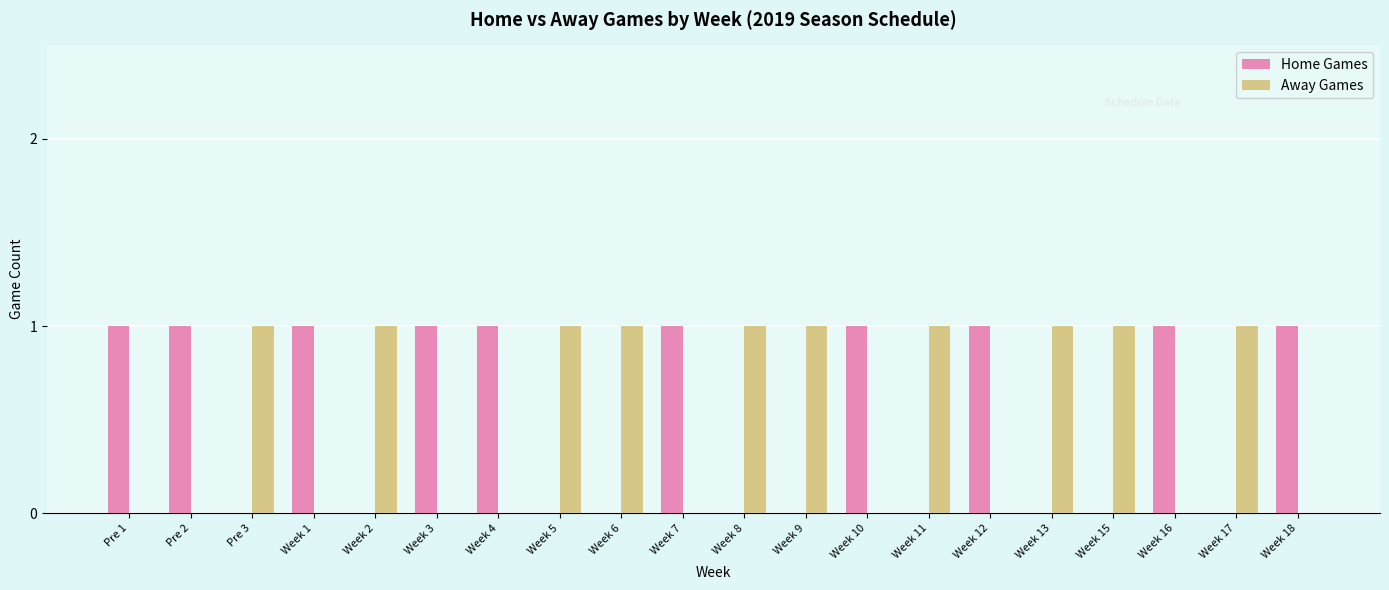

Is it true that Home Games equals -1 at Pre 3?

False